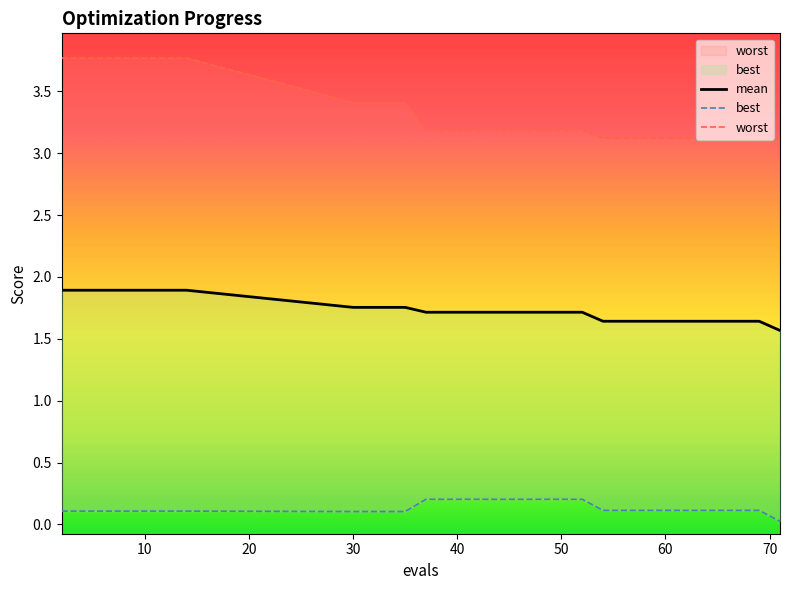

Is the value of mean at 19 greater than the value of best at 18?

Yes